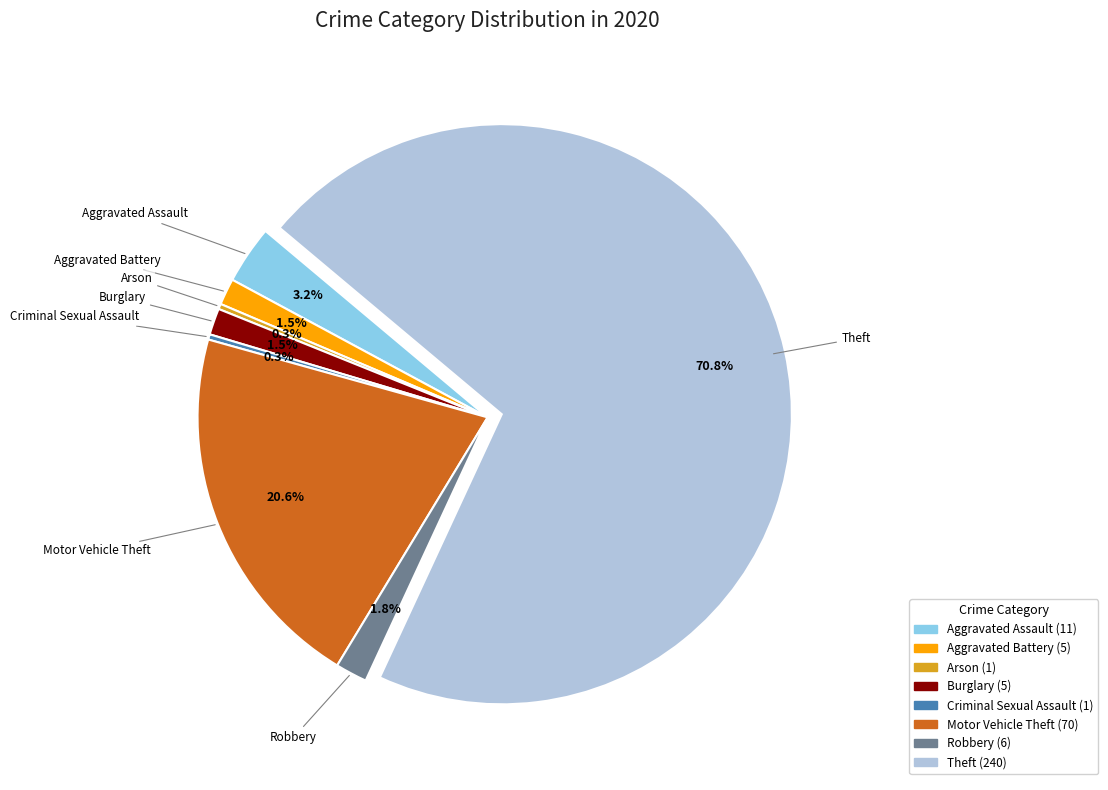

Which slice is the largest?

Theft